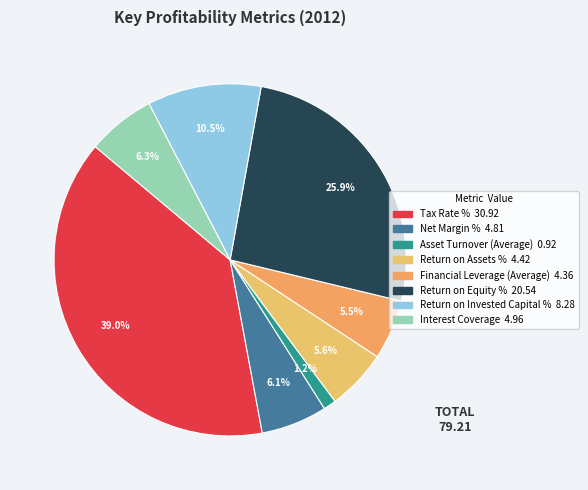

To the nearest percent, what is the difference between the Return on Assets % and Asset Turnover (Average) slice percentages?

4%